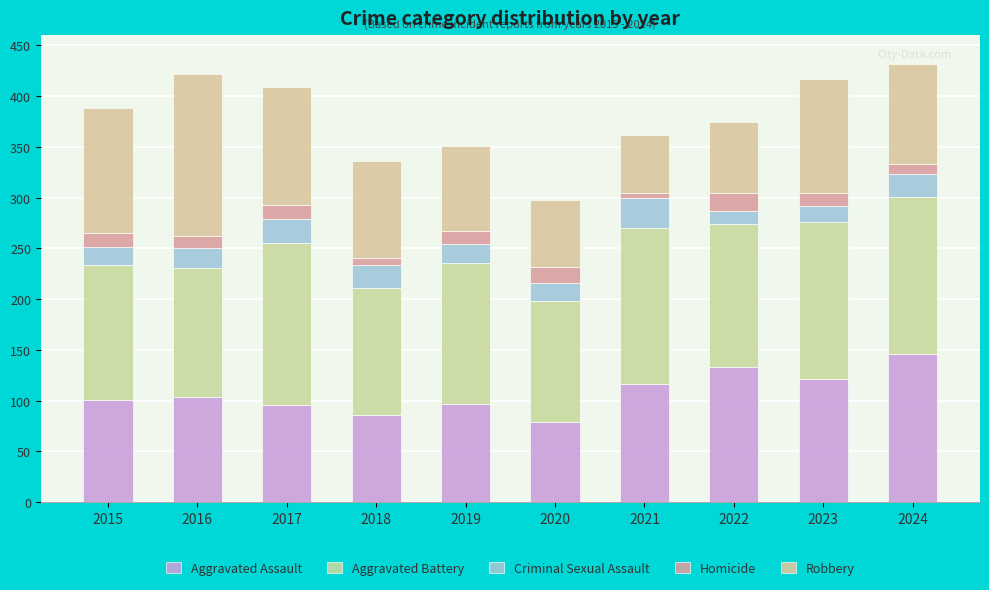

Does the chart contain any negative values?

No